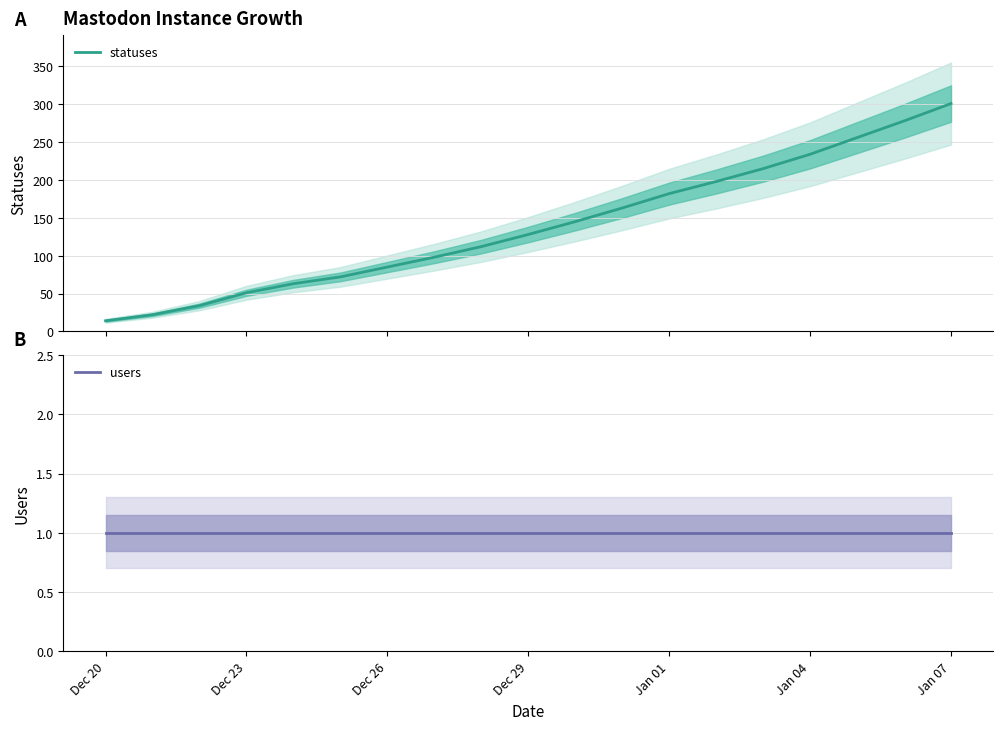

Rank the series by their average value, from lowest to highest.

users, statuses